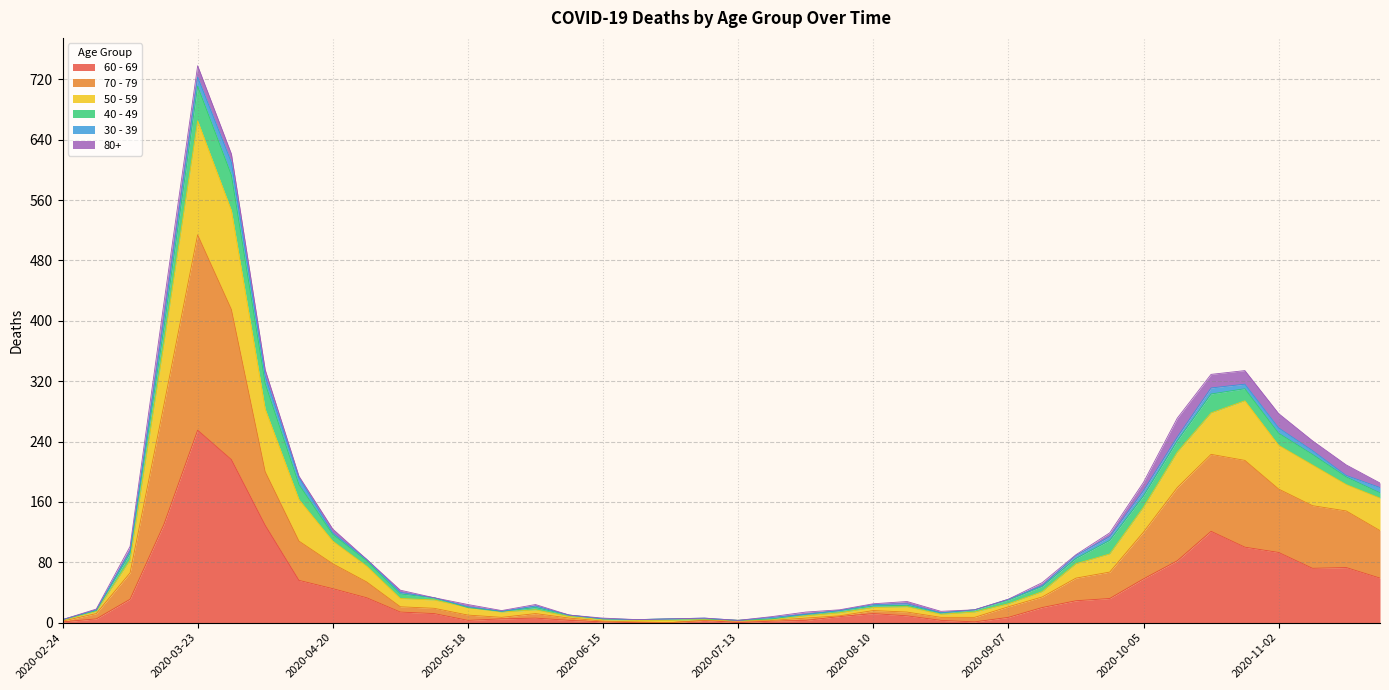

At which category is the sum across all series the highest?

2020-03-23